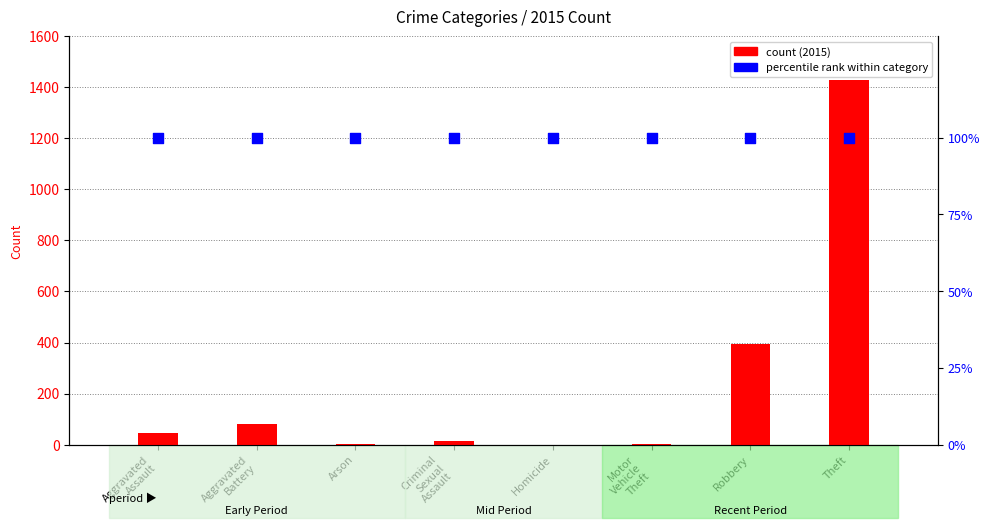

At which category is the sum across all series the highest?

Theft